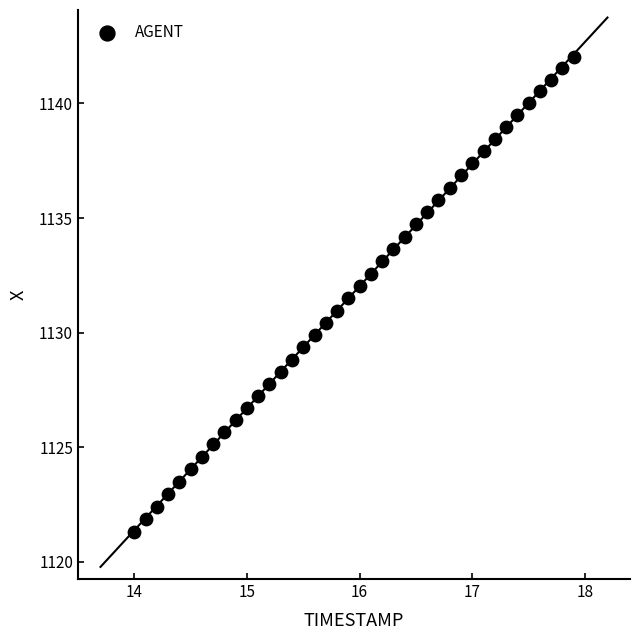

What is the range of Y values (max minus min)?

20.7